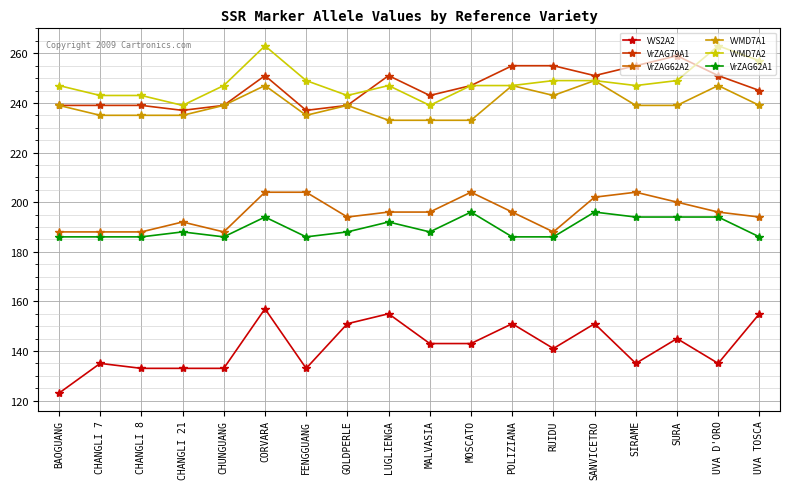

What is the difference between the maximum and minimum values in the VVMD7A2 series?

24